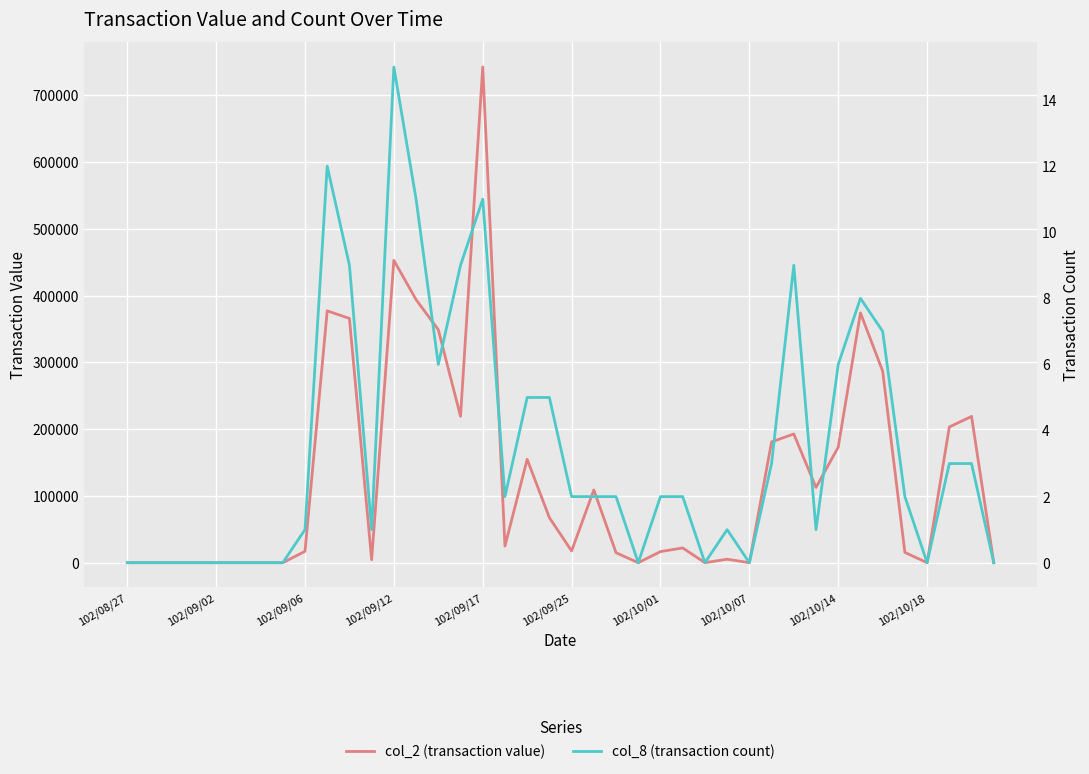

List the series in order of their overall mean, lowest first.

col_8 (transaction count), col_2 (transaction value)